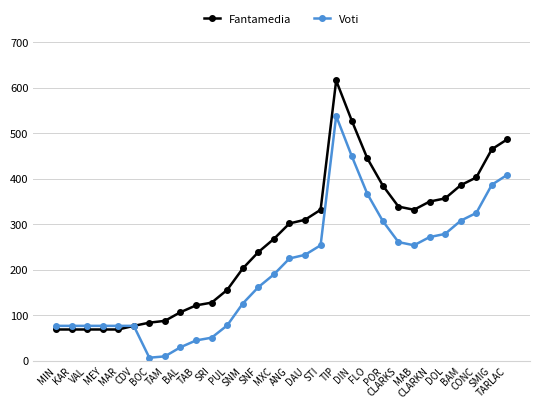

Which series has the largest range (max minus min)?

Fantamedia